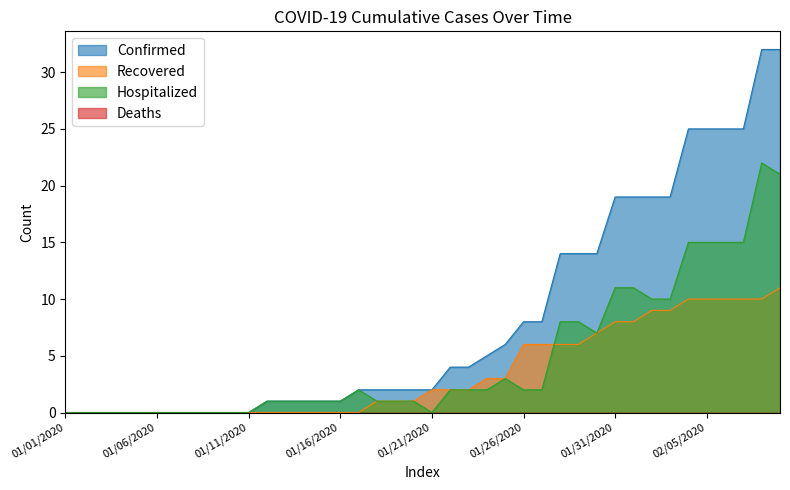

True or false: Hospitalized has a value of 12 at 01/01/2020.

False